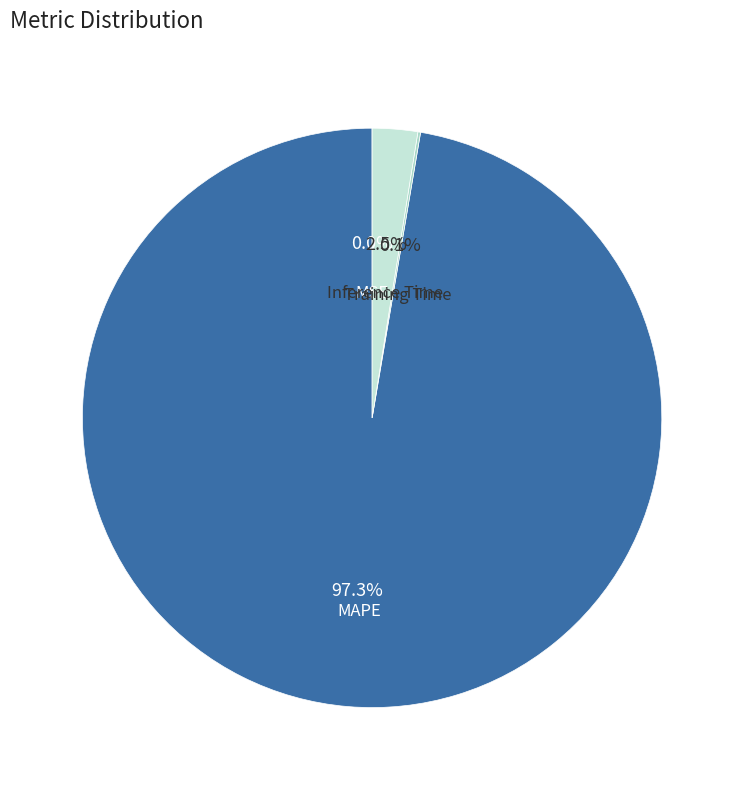

Which category accounts for the majority?

MAPE